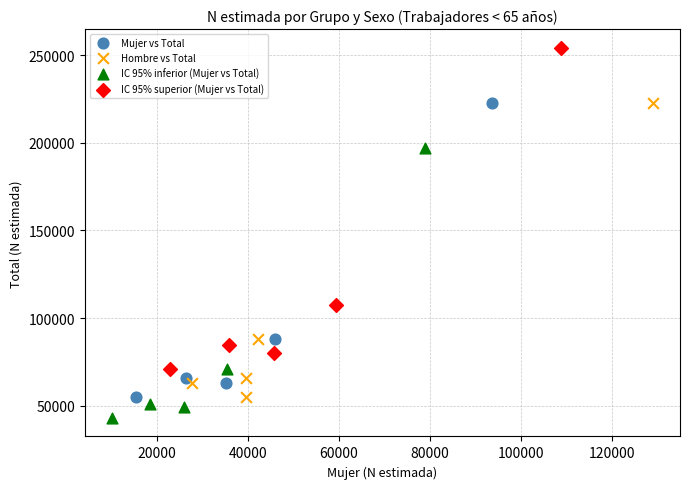

Which series reaches the maximum Y coordinate?

IC 95% superior (Mujer vs Total)